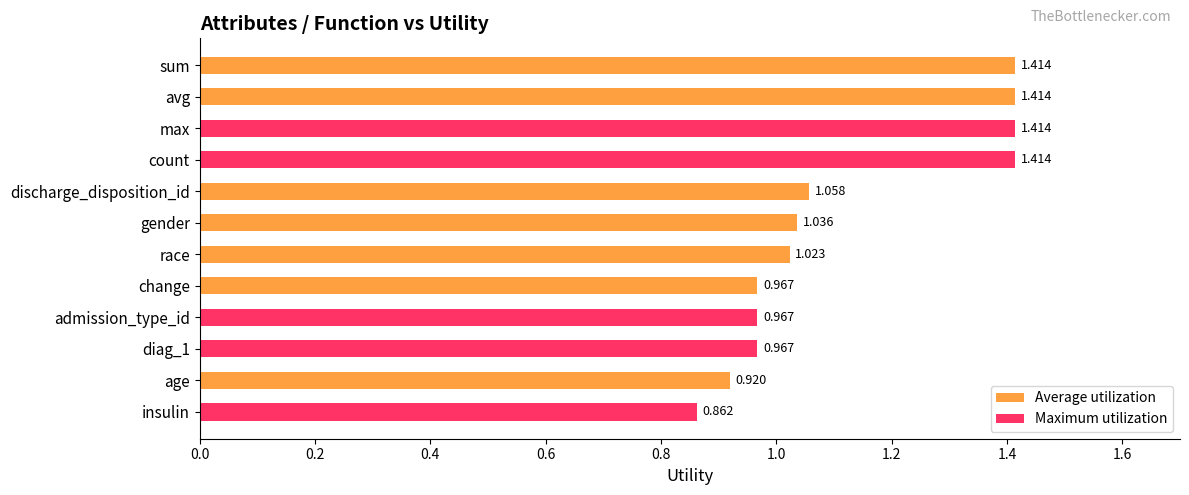

Where is the data nearest to the value 1?

race